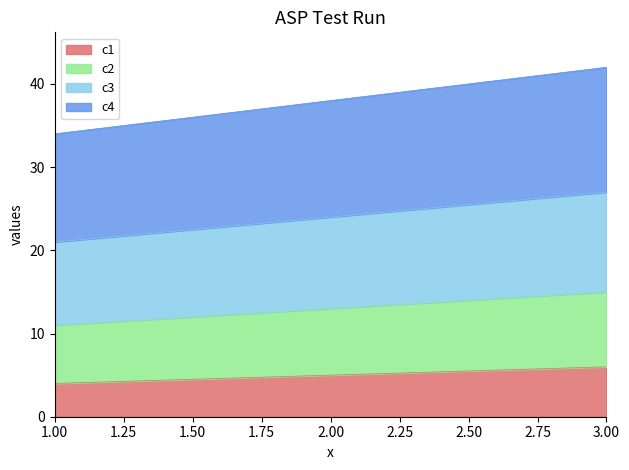

Reading left to right, transcribe all the data shown in this chart.

c1: 4	5	6
c2: 11	13	15
c3: 21	24	27
c4: 34	38	42